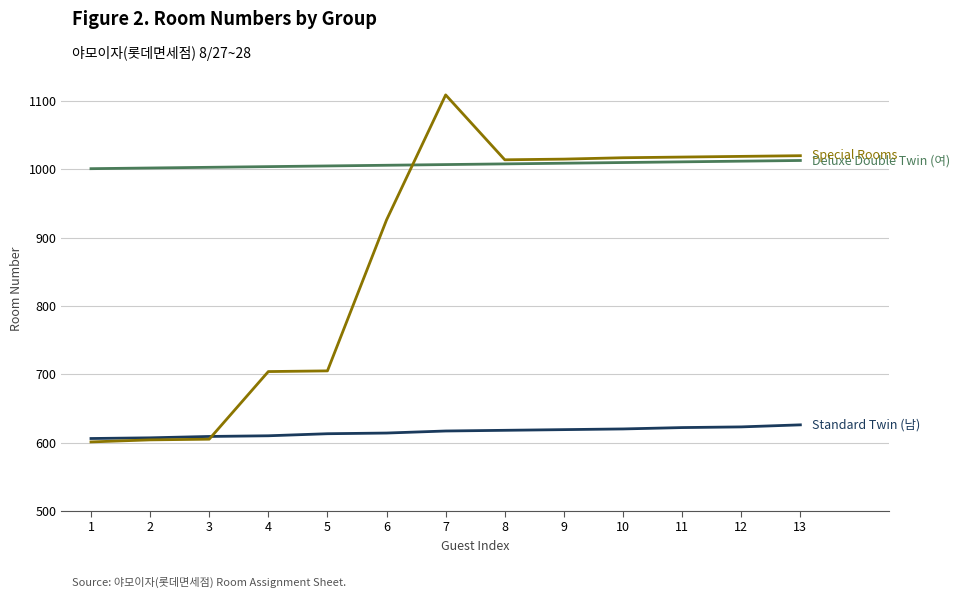

Does the chart display data point markers on the line(s)?

No